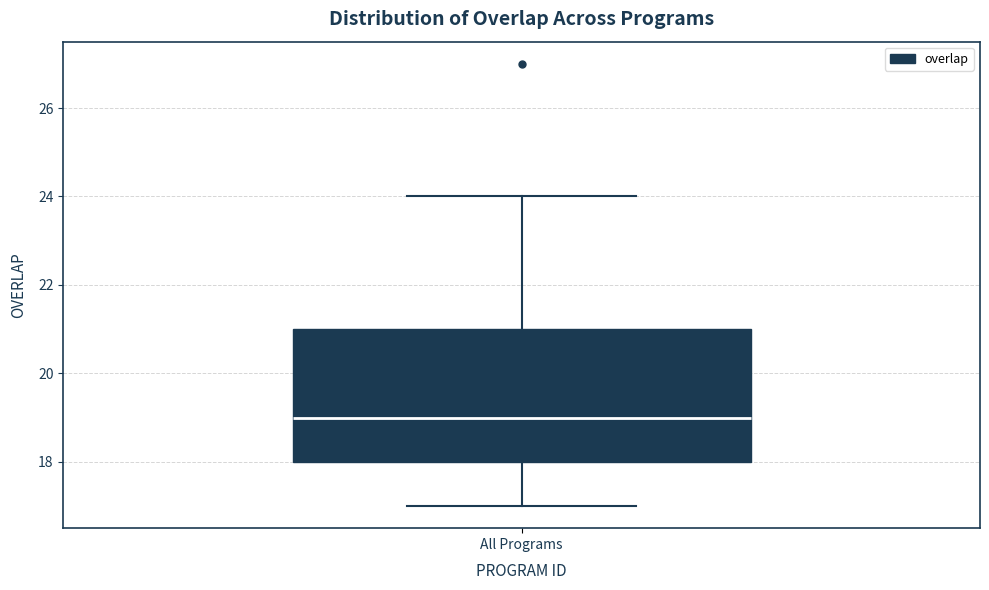

Read this box plot against the y-axis: the position of the median line, the range covered by the box, and the ends of both whiskers. The values are not printed on the chart, so give them approximately, as read against the axis.

median 19, box 18 to 21, whiskers 17 to 24